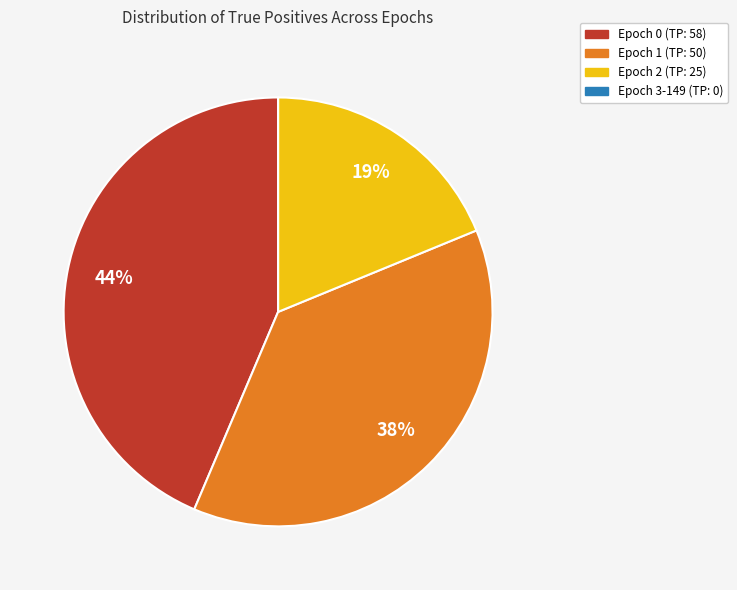

Is there any slice that represents more than half of the pie?

No